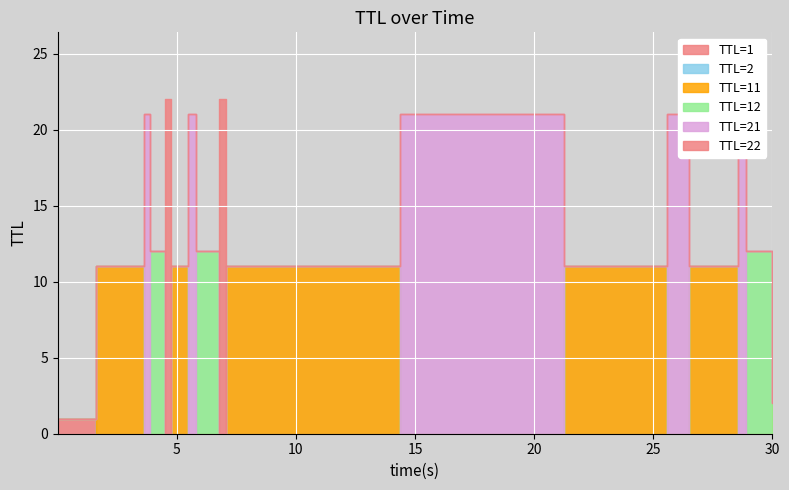

Reading left to right, transcribe all the data shown in this chart.

time: time=0.0	ttl=1.6	2=3.6	3=3.9	4=4.5	5=4.7	6=5.4	7=5.8	8=6.8	9=7.1	10=14.4	11=21.2	12=25.6	13=26.5	14=28.6	15=28.9	16=30.0
ttl: time=1.0	ttl=11.0	2=21.0	3=12.0	4=22.0	5=11.0	6=21.0	7=12.0	8=22.0	9=11.0	10=21.0	11=11.0	12=21.0	13=11.0	14=21.0	15=12.0	16=2.0